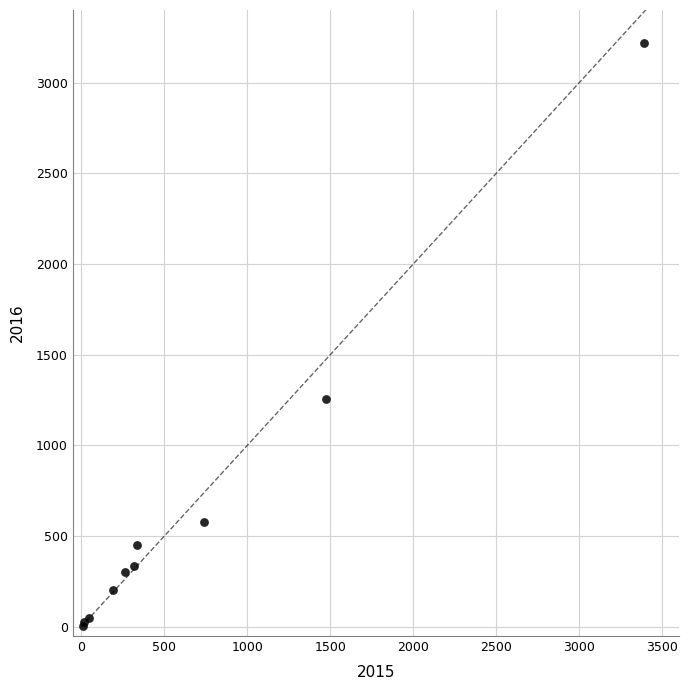

What Y value in the scatter plot is closest to 1612?

1259